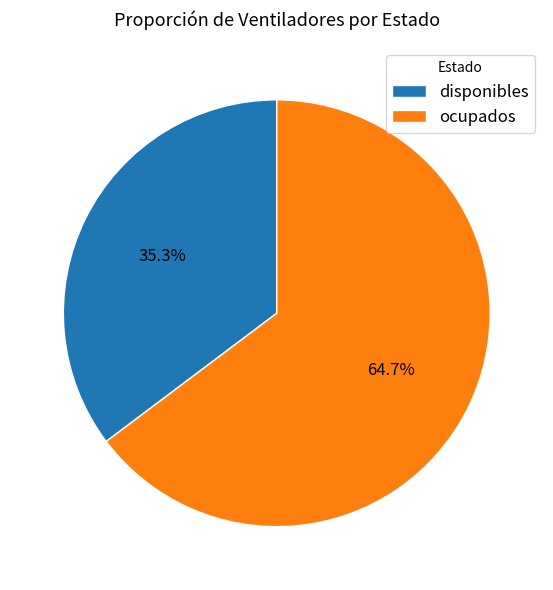

Which category has the smallest portion of the pie?

disponibles